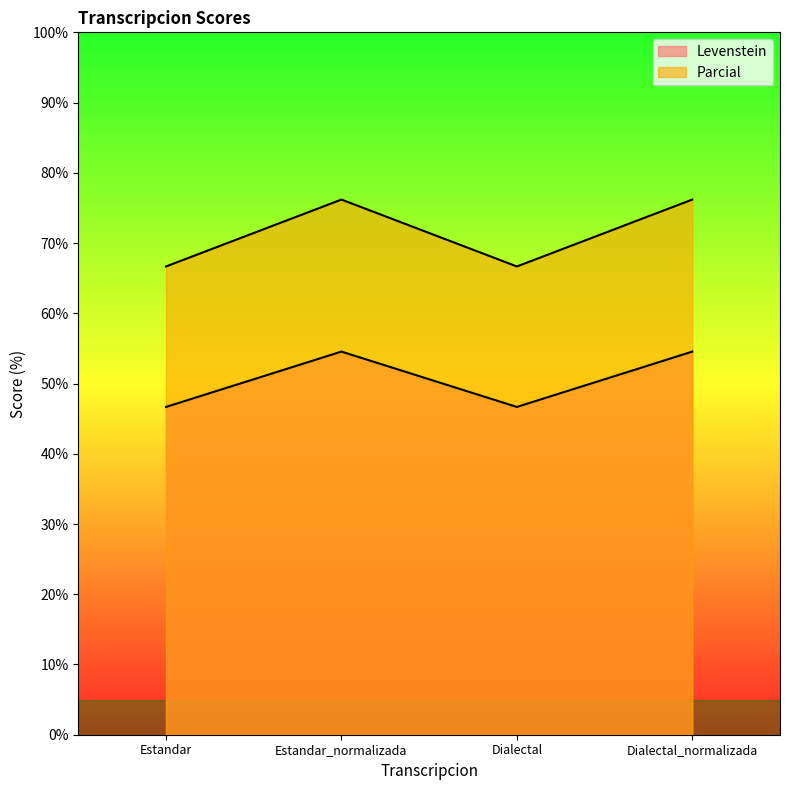

Where is the first local minimum for Parcial?

Dialectal